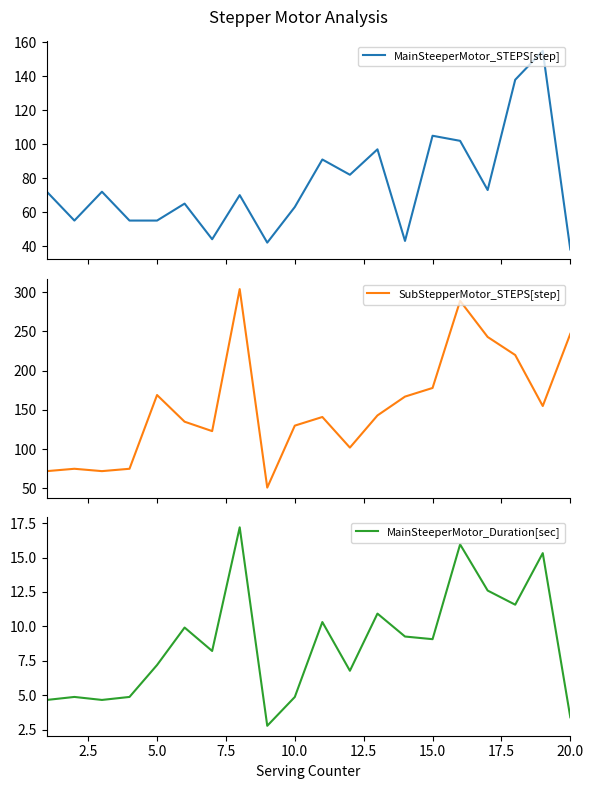

What is the value of the MainSteeperMotor_Duration[sec] point at the 20th from the left?

3.4